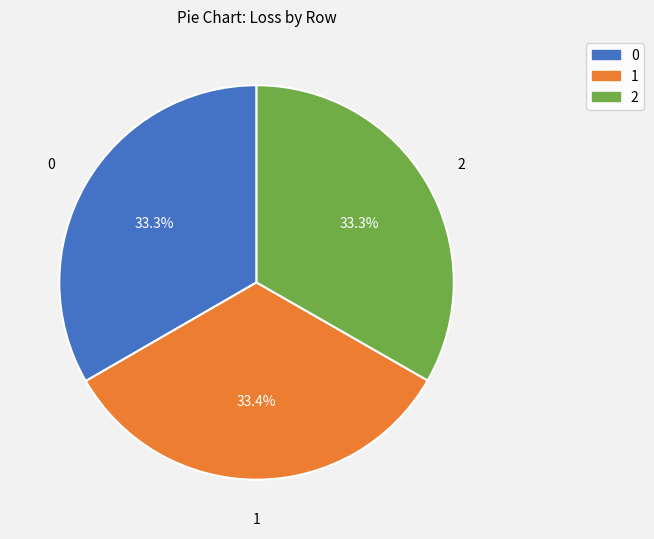

To the nearest percent, what portion does 2 represent?

33%